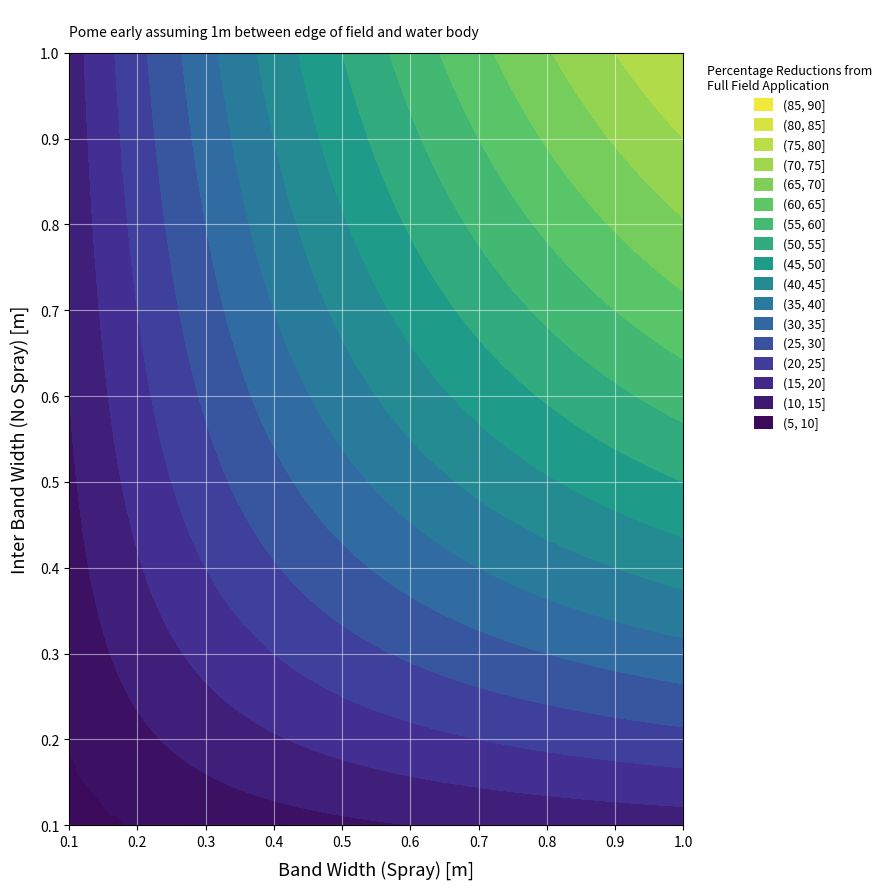

What is the change in value from 11 to 30?

-1